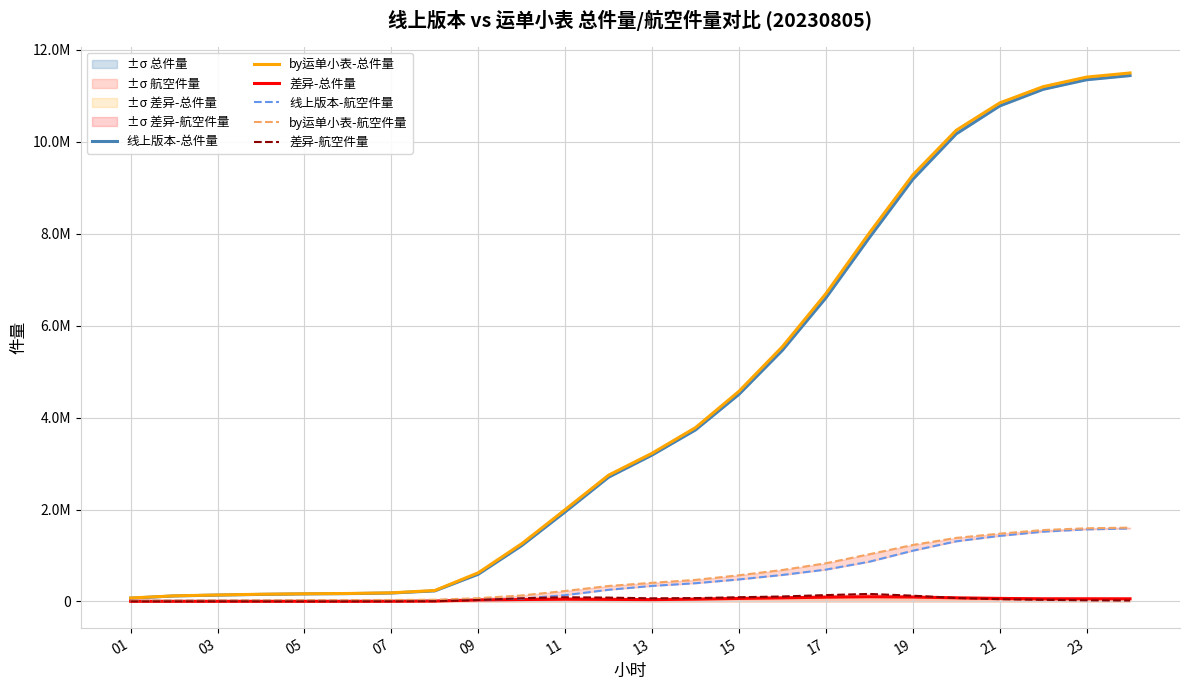

Which has a higher value, 13 or 19?

19